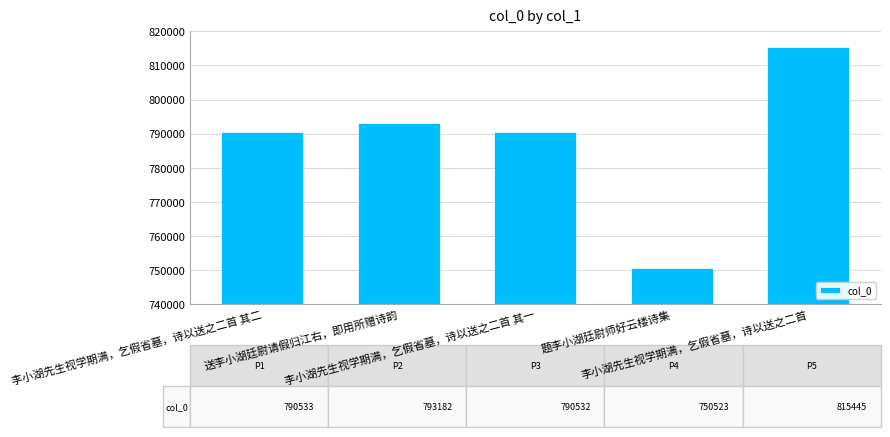

How many bars are there in total?

5